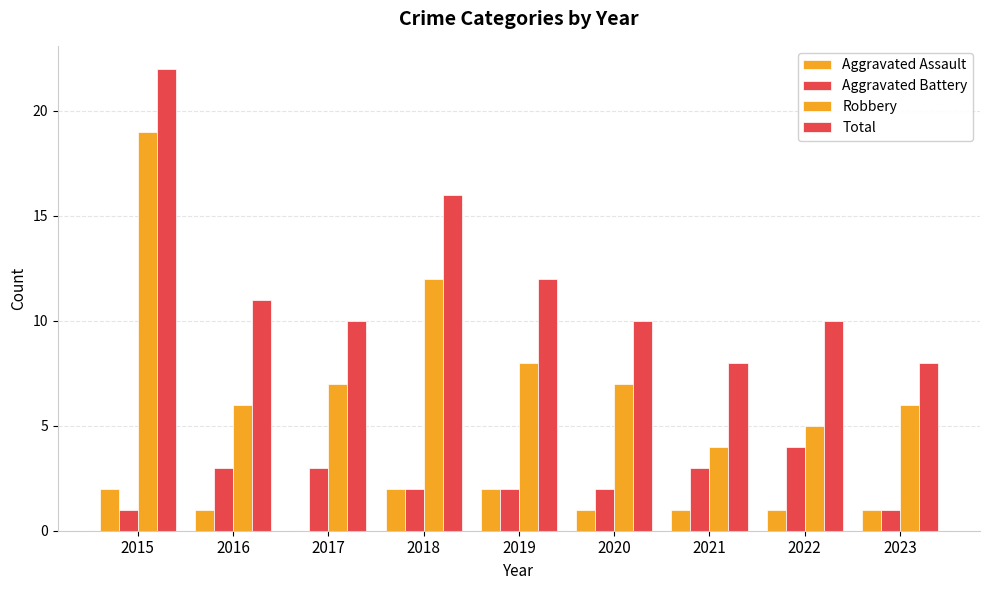

Is it true that Total equals 4 at 2023?

False